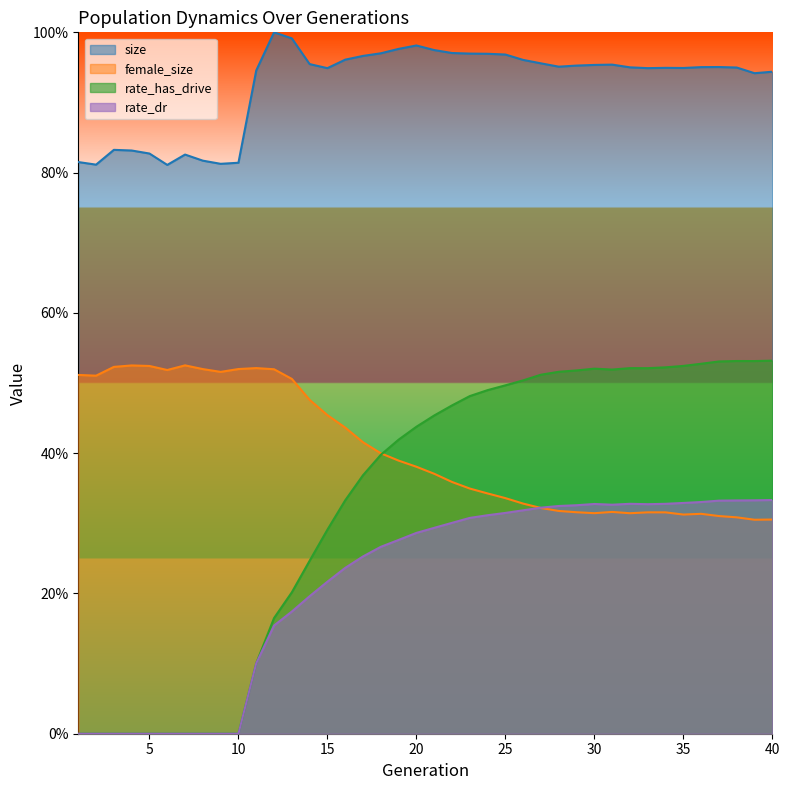

How many lines are shown in the chart?

4